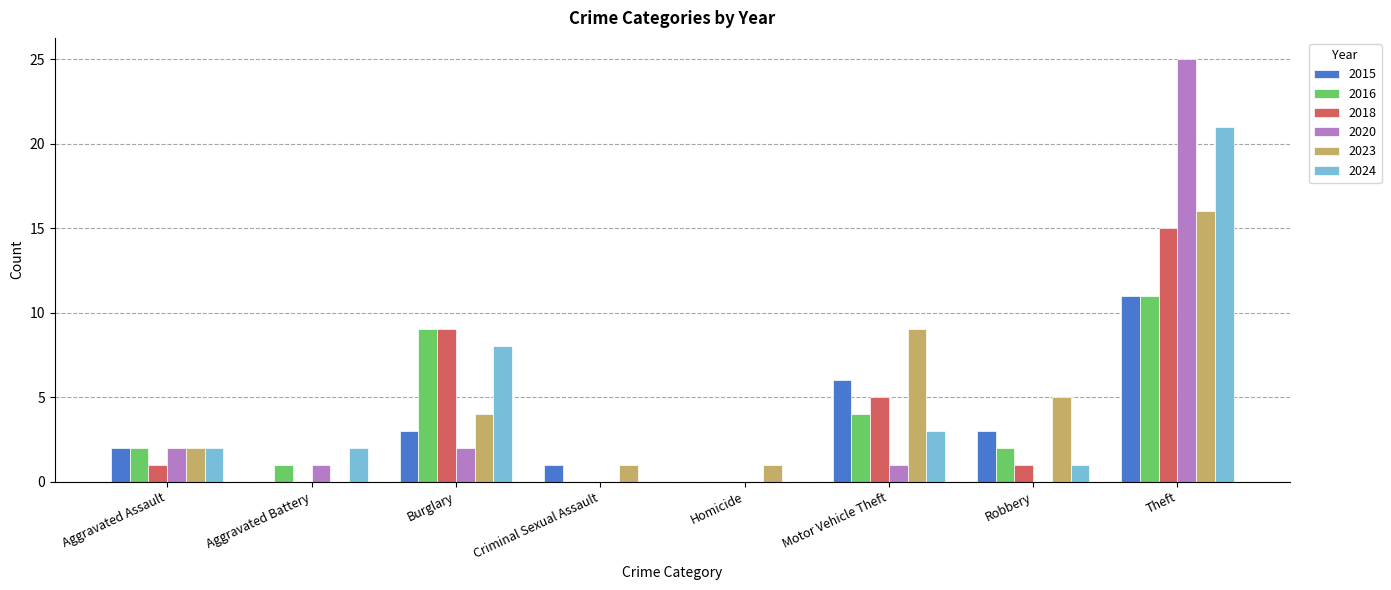

Reading left to right, transcribe all the data shown in this chart.

2015: 2	0	3	1	0	6	3	11
2016: 2	1	9	0	0	4	2	11
2018: 1	0	9	0	0	5	1	15
2020: 2	1	2	0	0	1	0	25
2023: 2	0	4	1	1	9	5	16
2024: 2	2	8	0	0	3	1	21